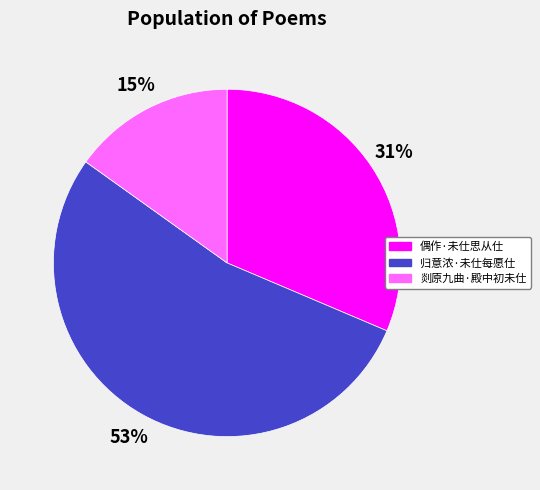

Approximately how many times larger is the value at 偶作·未仕思从仕 compared to 归意浓·未仕每愿仕?

0.6